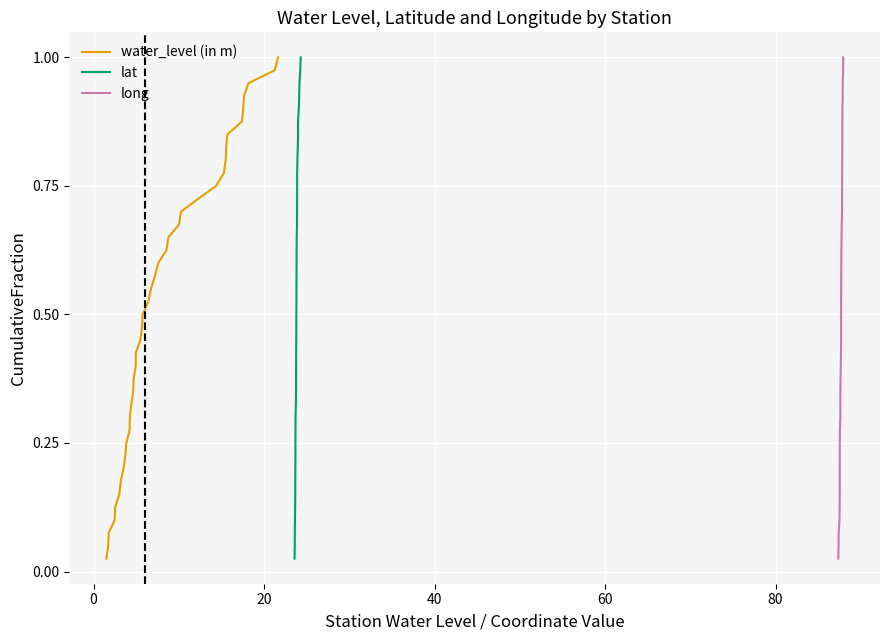

True or false: lat and long cross at least once.

False